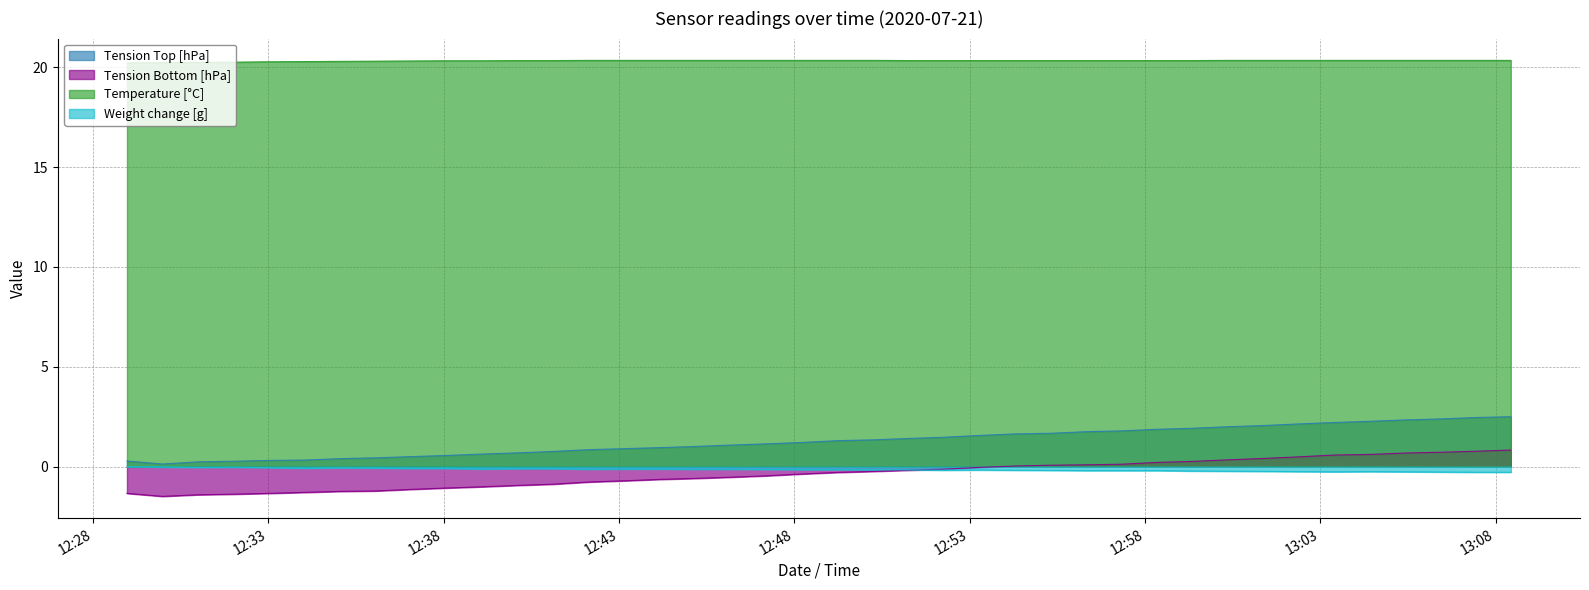

Between 2020-07-21 12:55:19 and 2020-07-21 12:59:20, which series saw the biggest shift?

Tension Top [hPa]